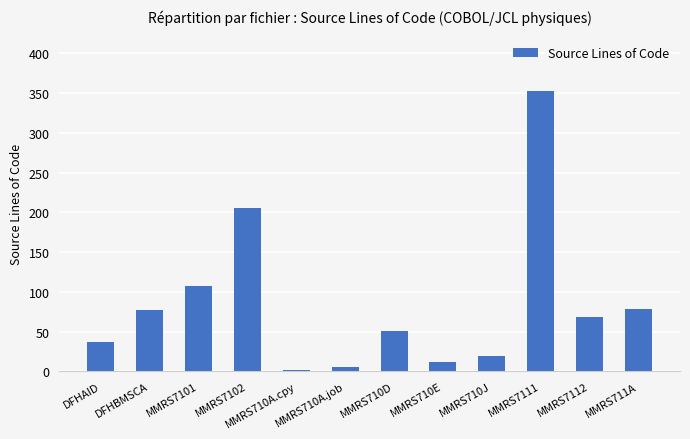

What is the label of the 6th bar from the left?

MMRS710A.job